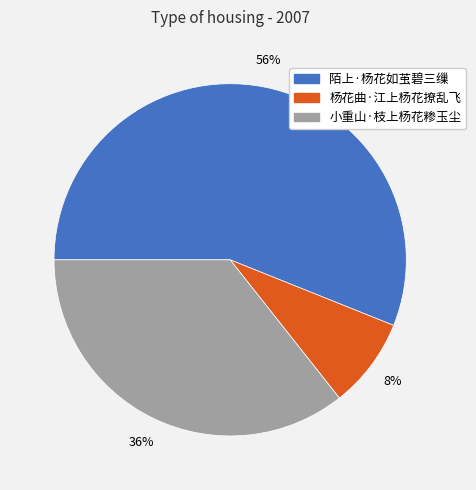

True or false: 杨花曲·江上杨花撩乱飞 accounts for 21% of the total.

False